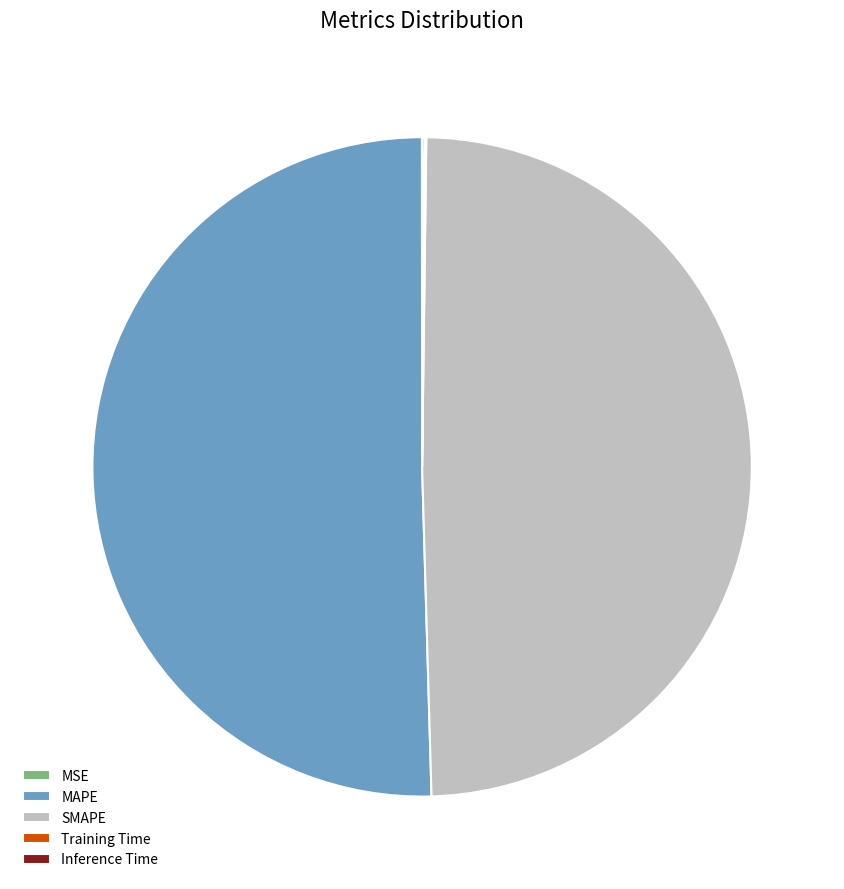

What is the majority slice?

MAPE